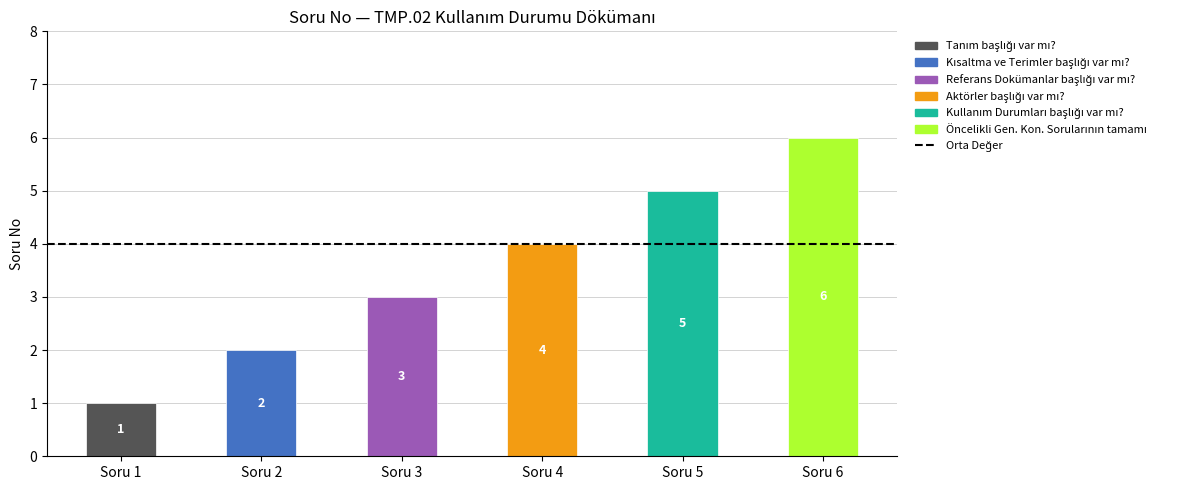

Where is the data nearest to the value 3?

Referans Dokümanlar başlığı var mı?